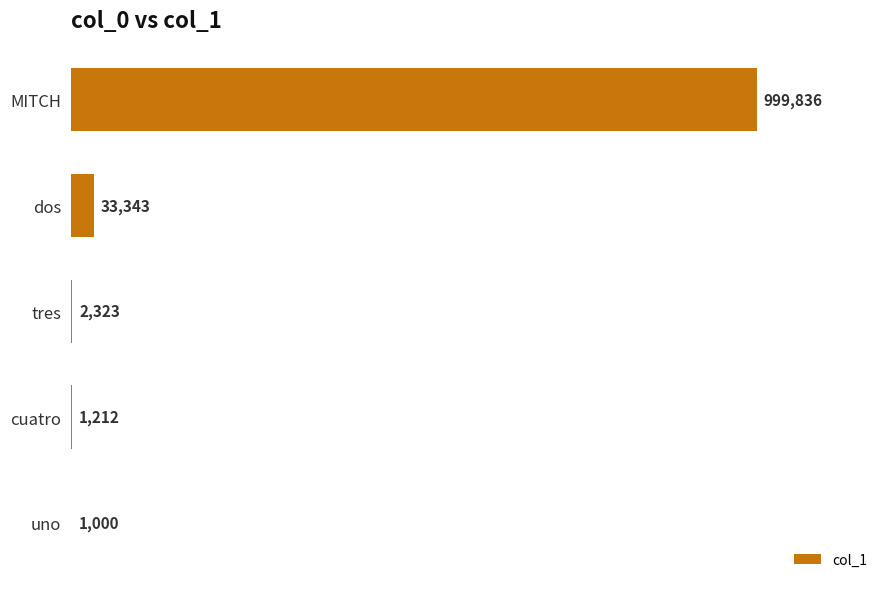

Are the bars horizontal?

Yes